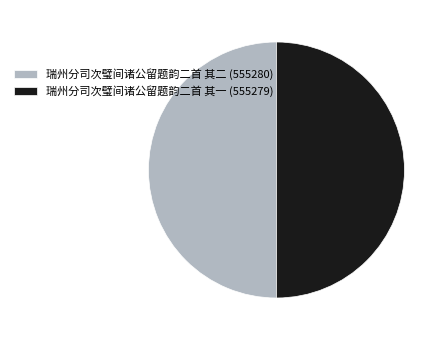

Is it true that 瑞州分司次璧间诸公留题韵二首 其一 (555279) is 59% of the pie?

False